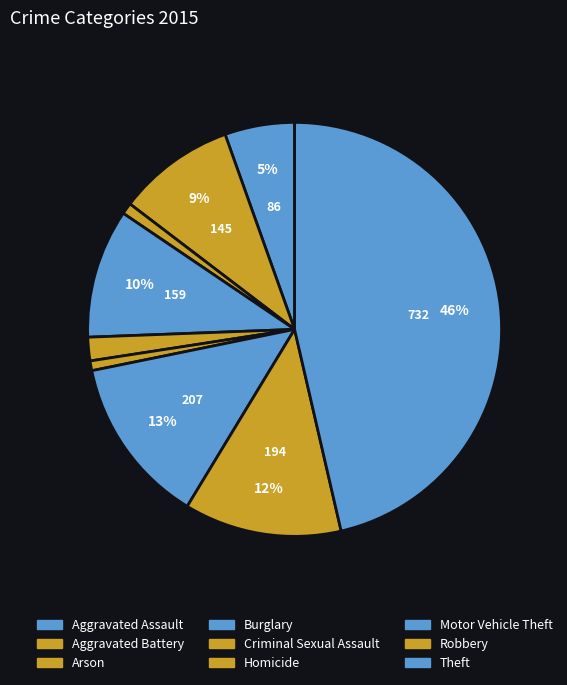

To the nearest percent, what is the difference between the largest and smallest slice percentages?

46%